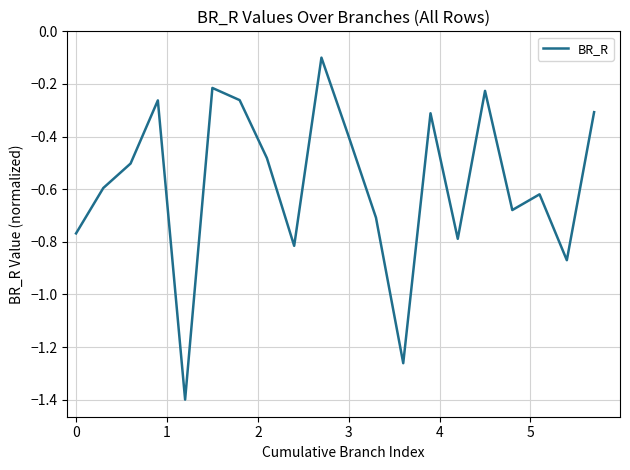

What is the difference between the maximum and minimum values?

1.3